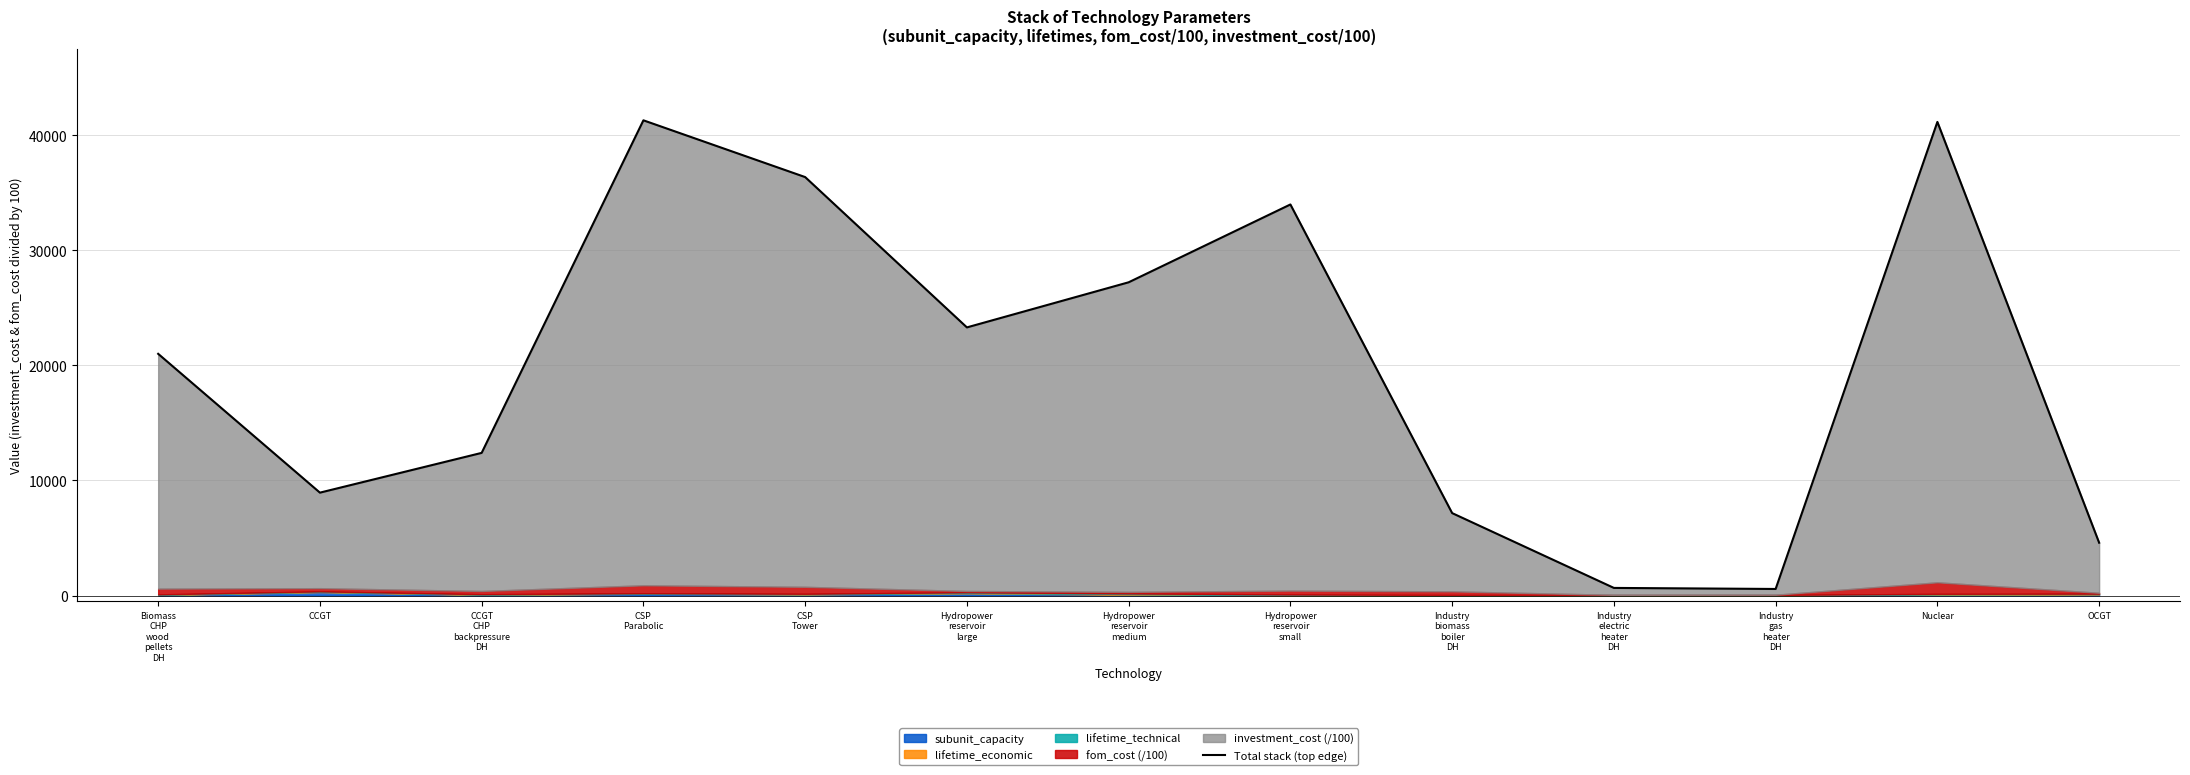

Between Biomass
CHP
wood
pellets
DH and OCGT, which is larger?

Biomass
CHP
wood
pellets
DH